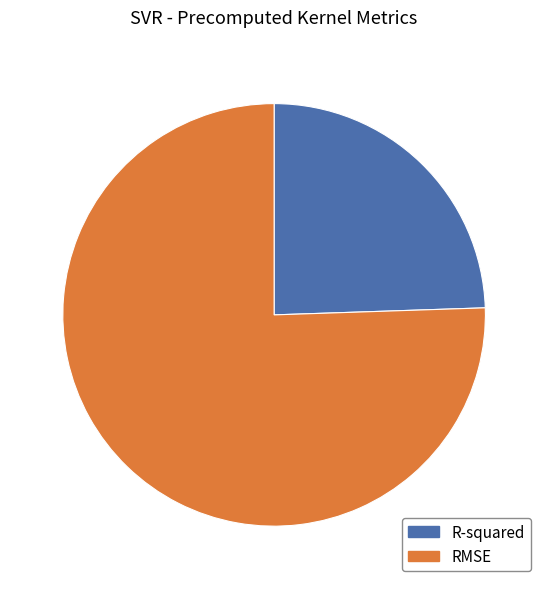

Is the sum of R-squared and RMSE greater than half?

Yes